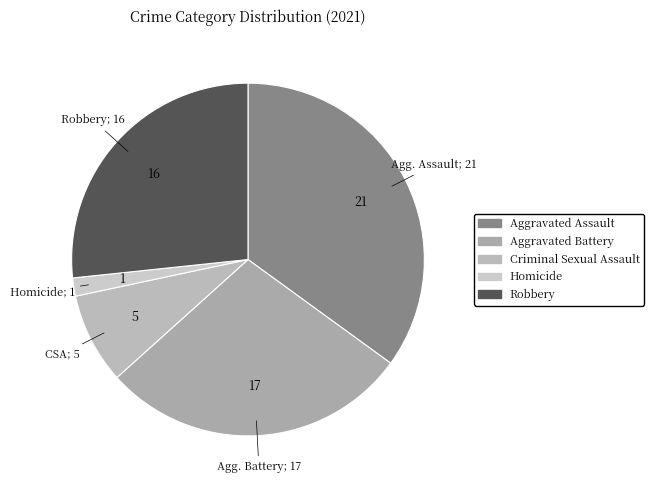

Which category has the smallest portion of the pie?

Homicide